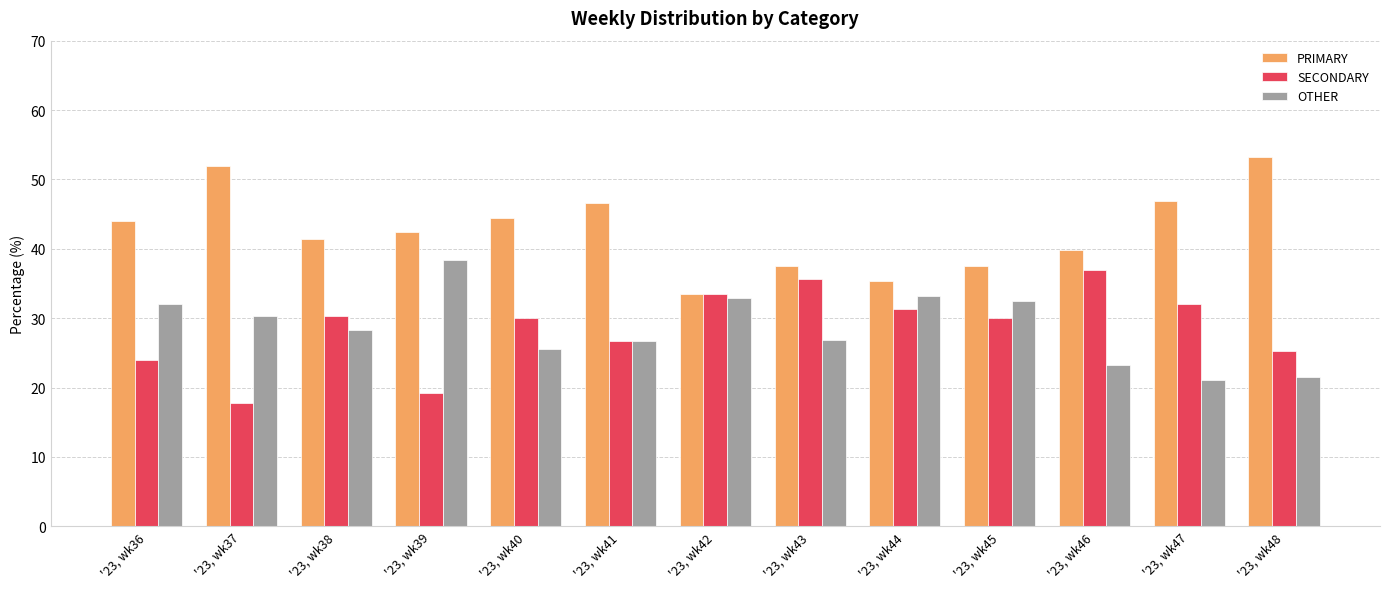

What is the minimum value for OTHER?

21.1